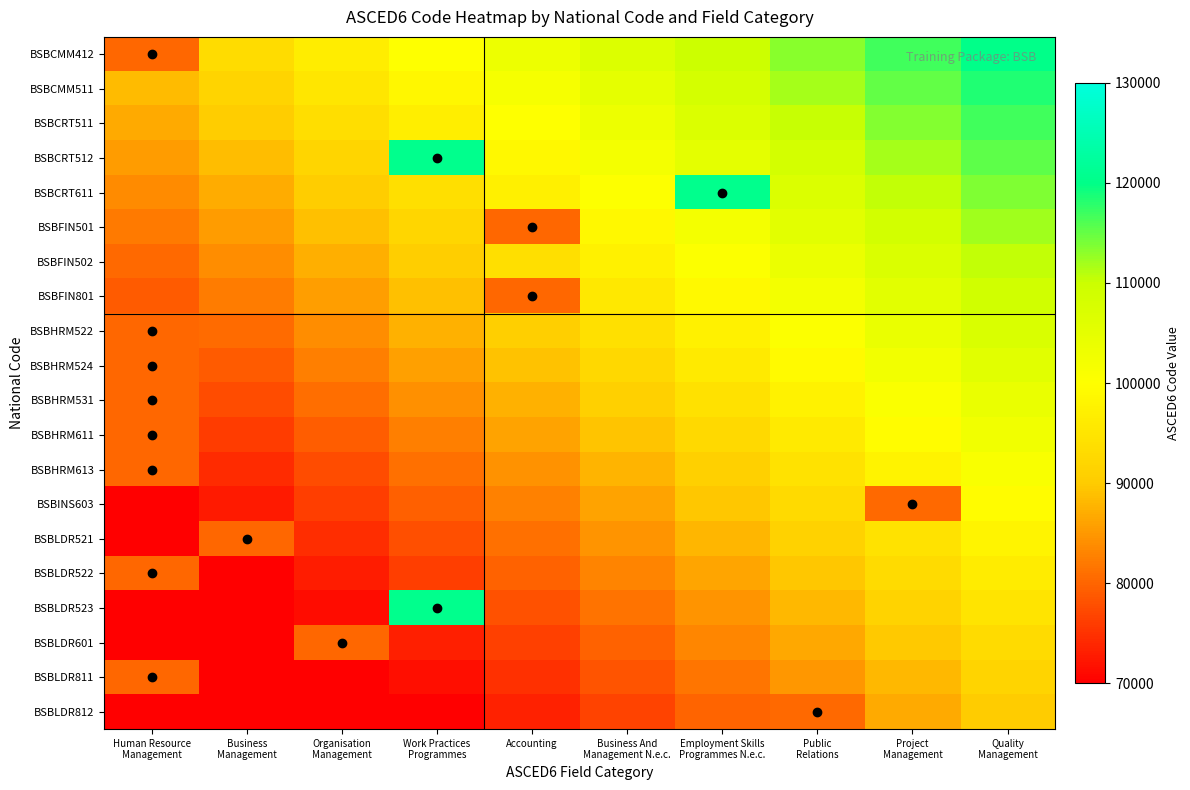

At which category does the chart reach its peak across all series?

Employment Skills
Programmes N.e.c.